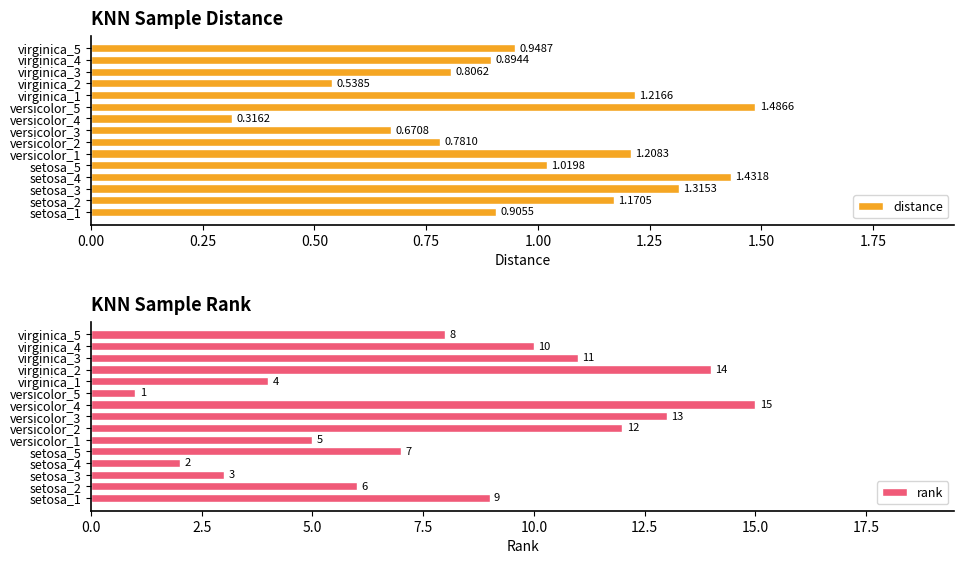

What is the highest value of the rank series?

15